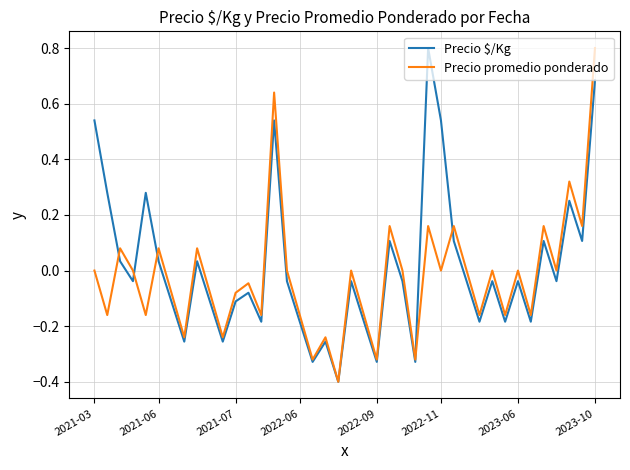

What is the highest value of the Precio promedio ponderado series?

0.8